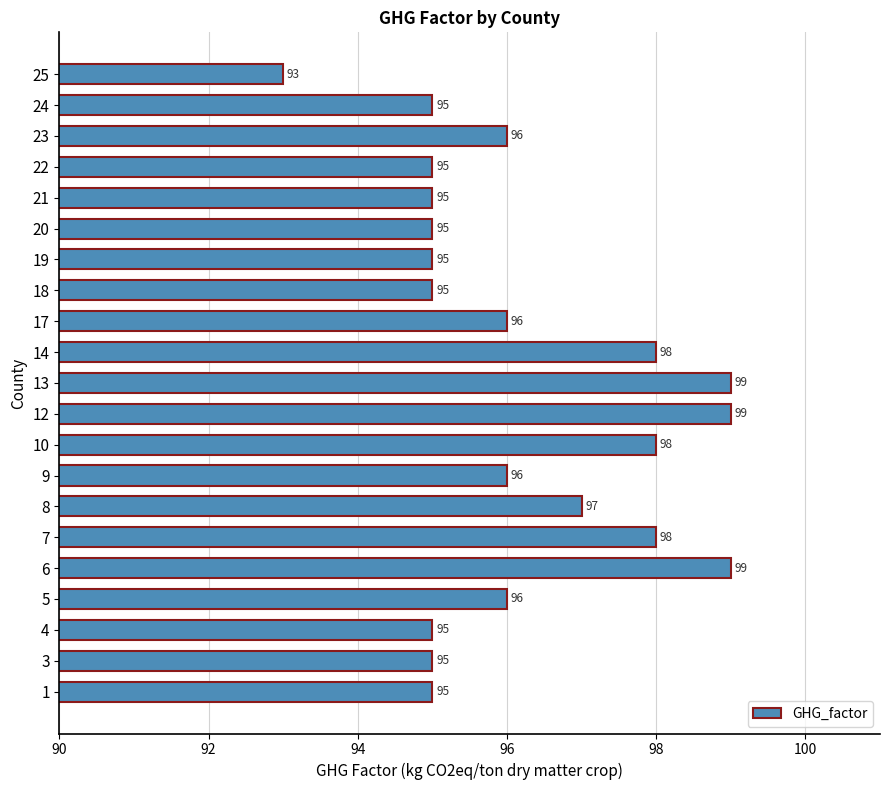

Which category has the lowest value across all series?

25